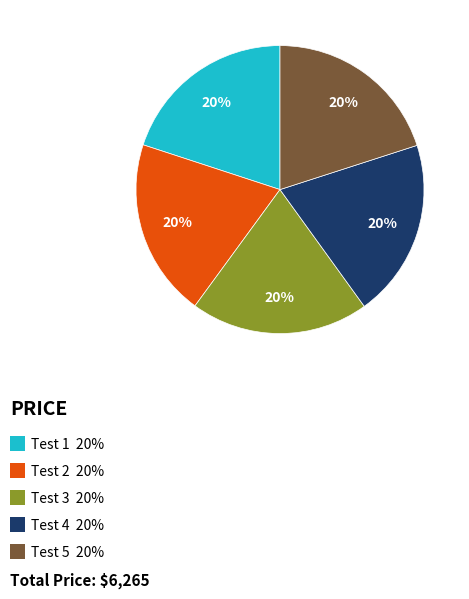

To the nearest percent, what is the average slice percentage?

20%